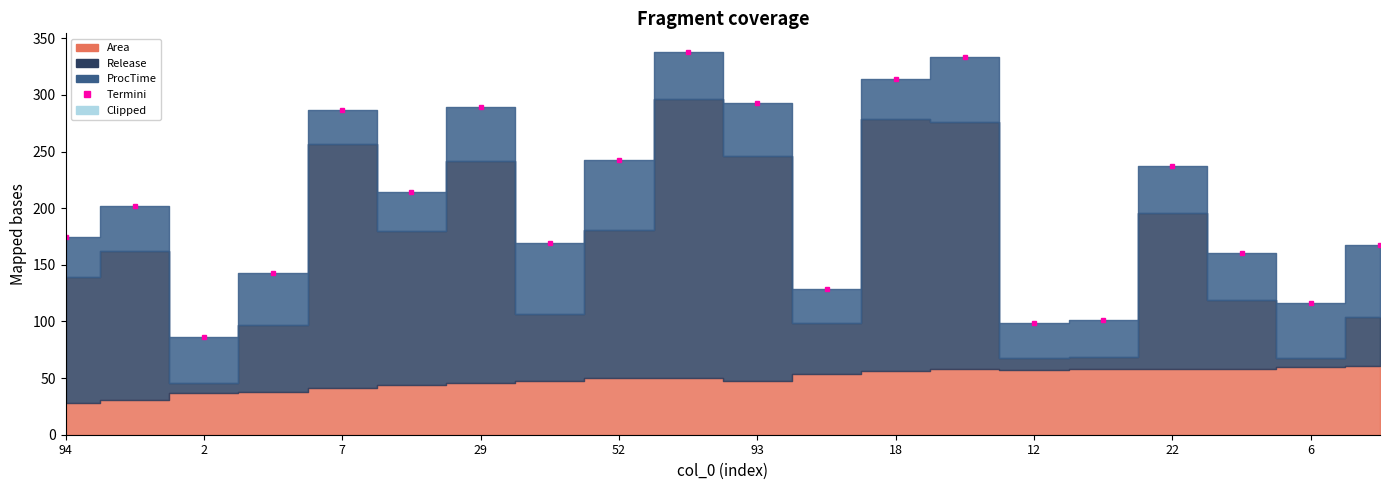

What is the spread (max minus min) of values at 12?

98.5